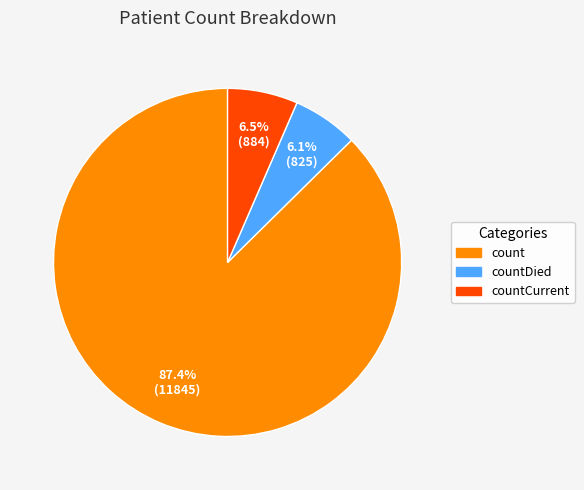

True or false: count accounts for 99% of the total.

False